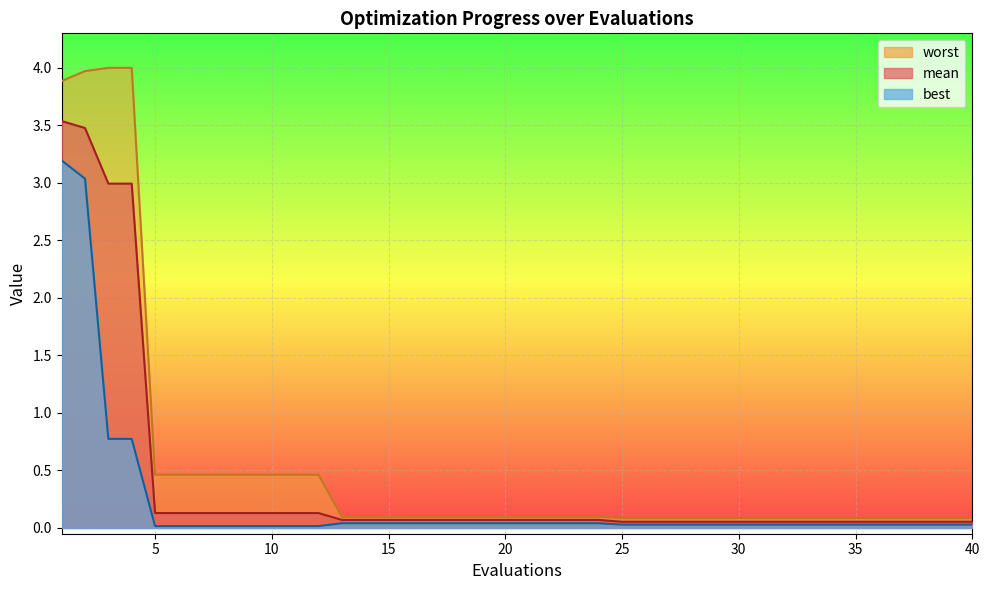

True or false: best and worst intersect in this chart.

False